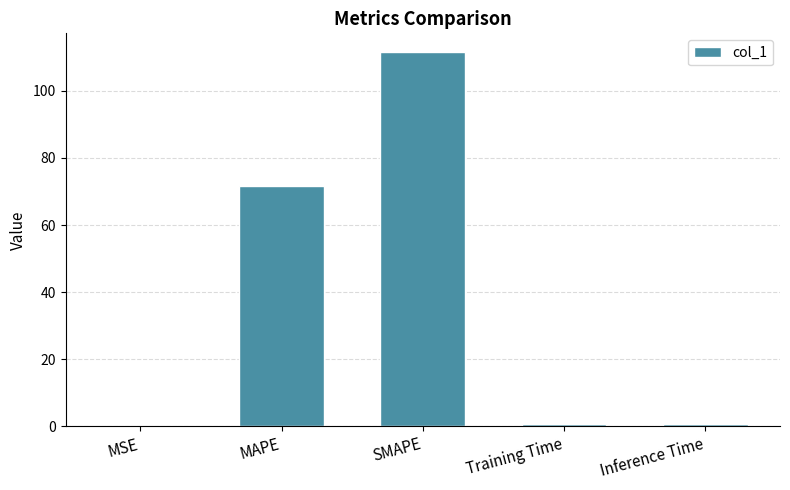

Which has a higher value, Inference Time or MAPE?

MAPE